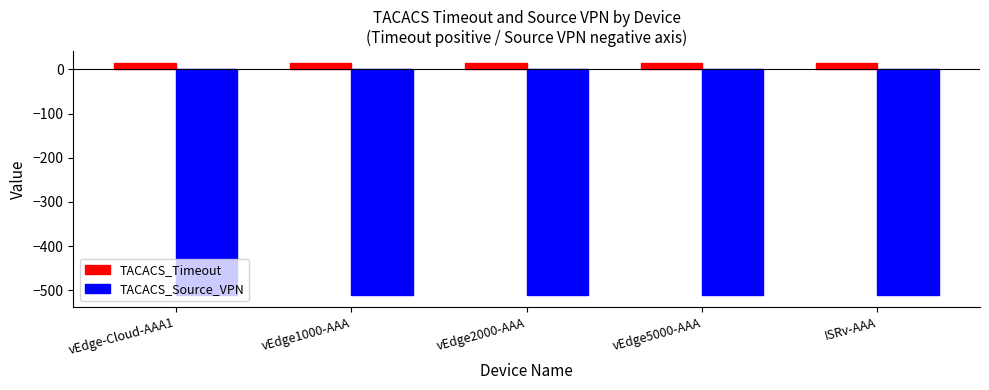

What is the highest value of the TACACS_Source_VPN series?

-512